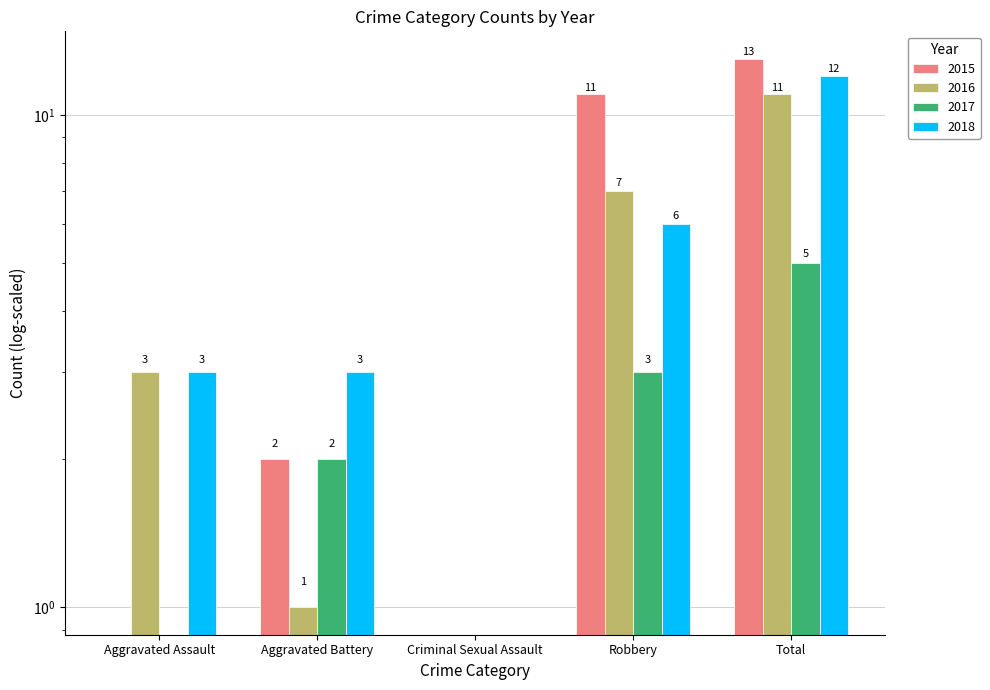

What are all the series names shown in the legend?

2015, 2016, 2017, 2018